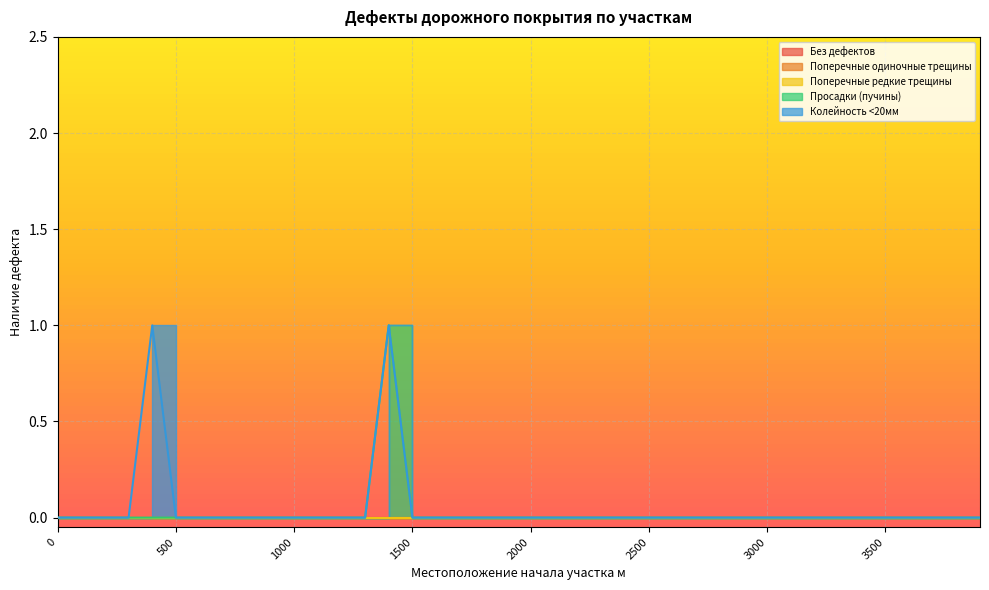

True or false: Колейность <20мм and Без дефектов intersect in this chart.

False